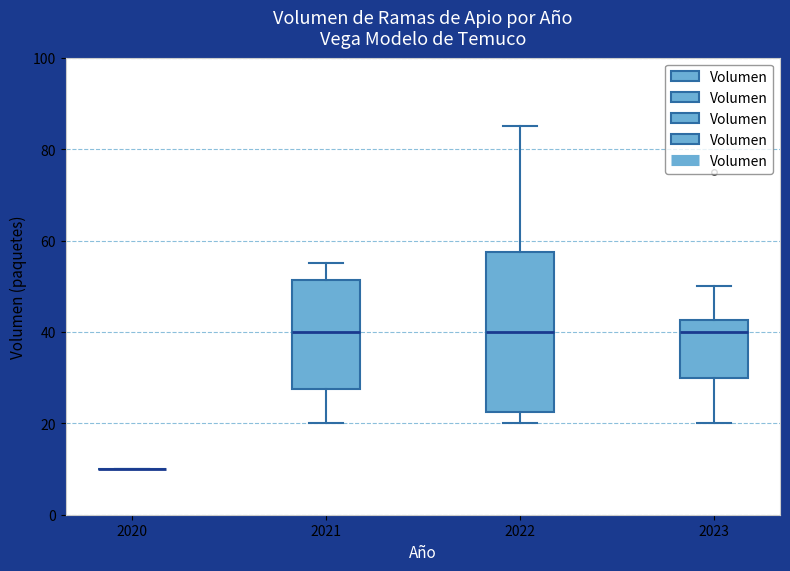

Which box is the tallest, from its lower edge to its upper edge?

2022